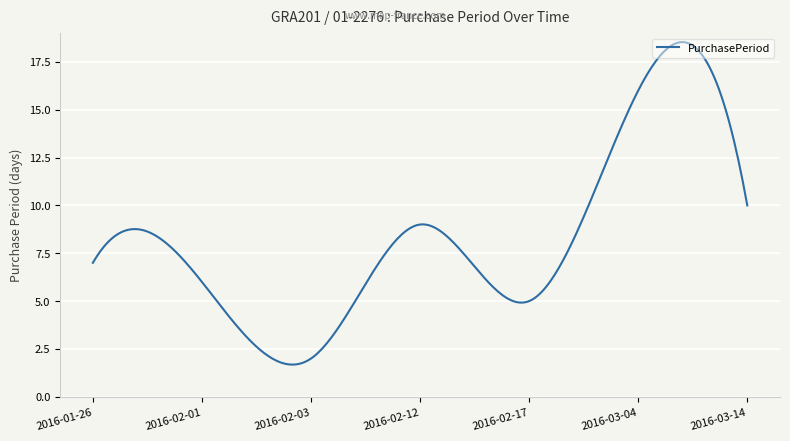

What is the greatest value displayed?

18.5